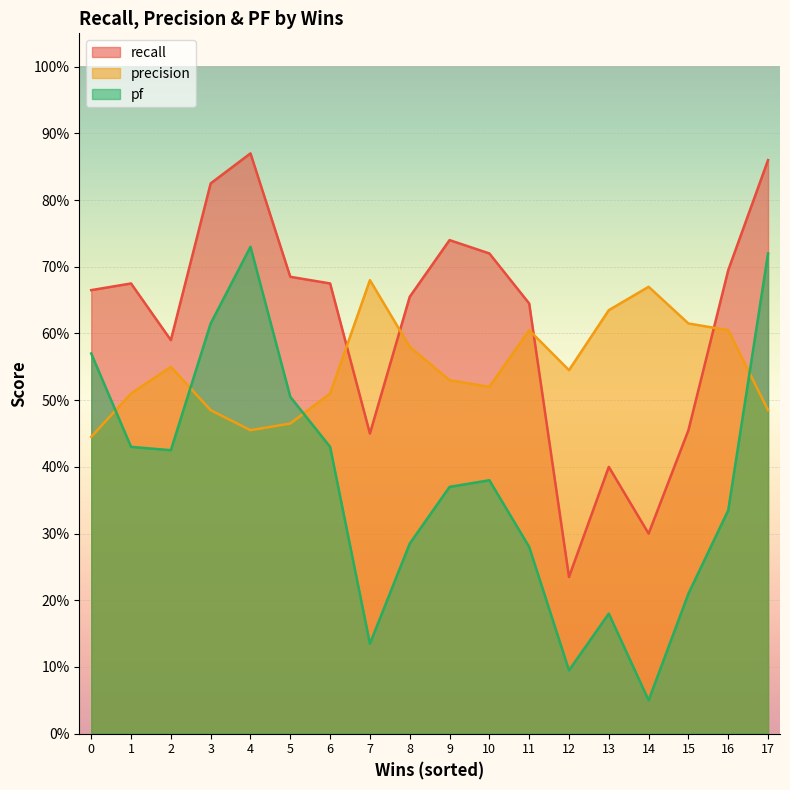

Which series has the widest spread of values?

pf